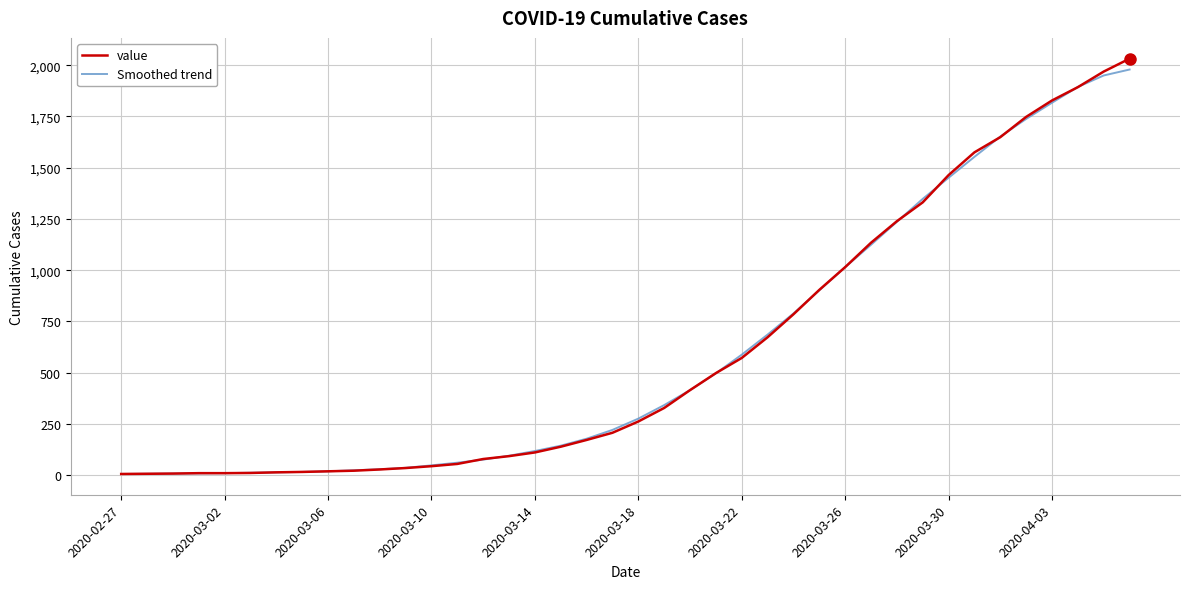

Which series has the widest spread of values?

value